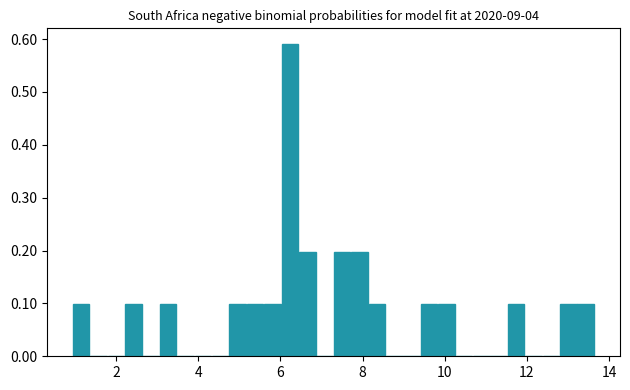

Read against the x-axis, roughly where is the centre of the tallest bar?

6.2